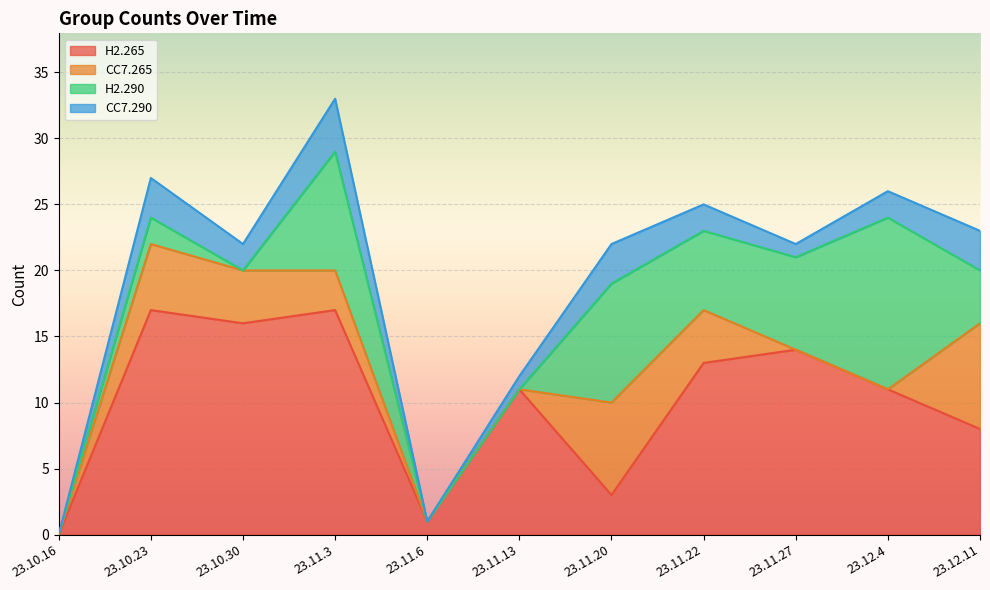

What are all the series names shown in the legend?

H2.265, CC7.265, H2.290, CC7.290